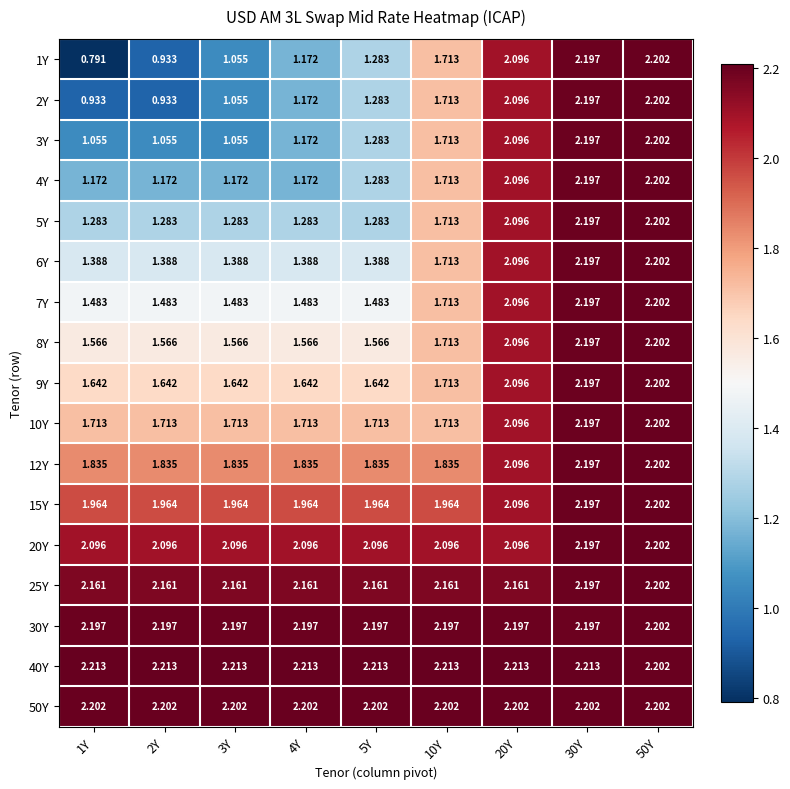

Is the value of 7Y at 2Y greater than the value of 5Y at 4Y?

Yes